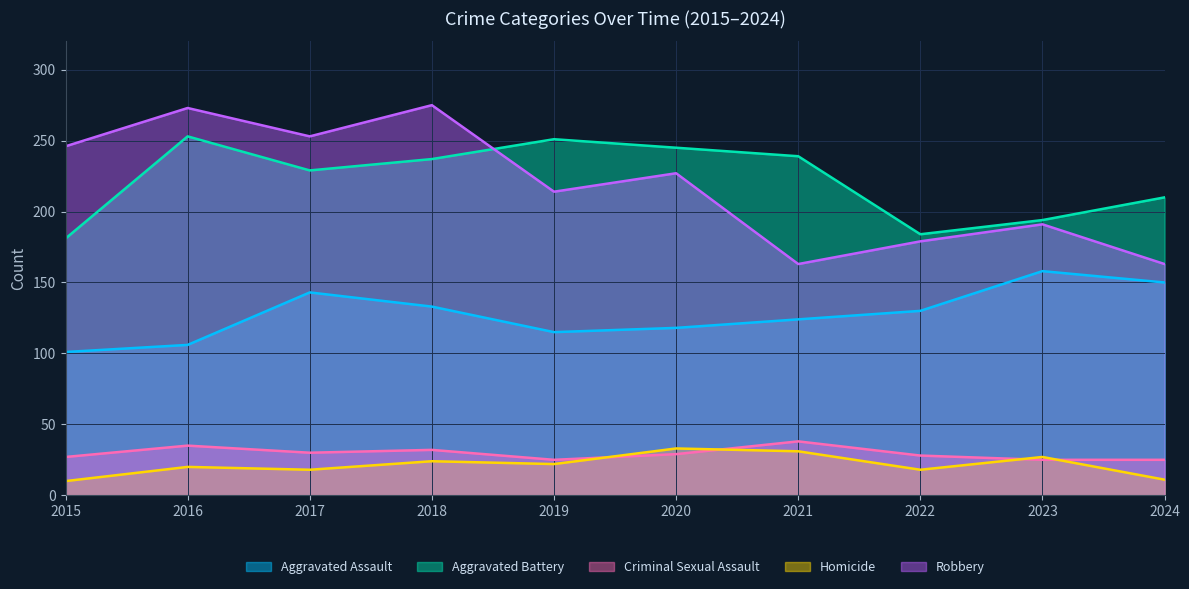

Is the value of Homicide at 2016 greater than the value of Robbery at 2024?

No